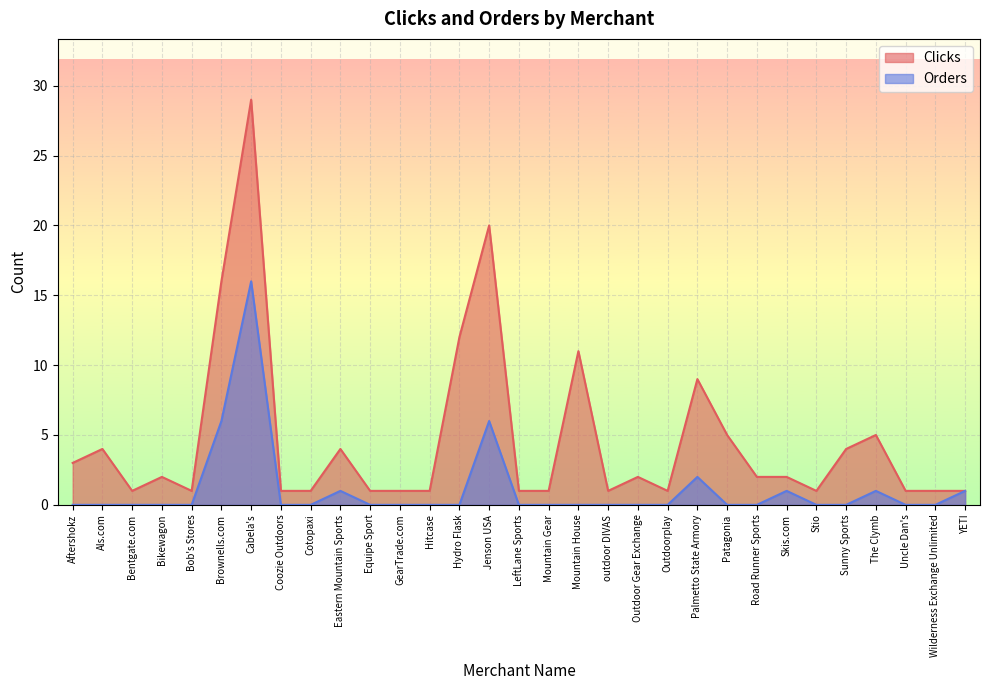

At which label is Orders closest to 8?

Brownells.com